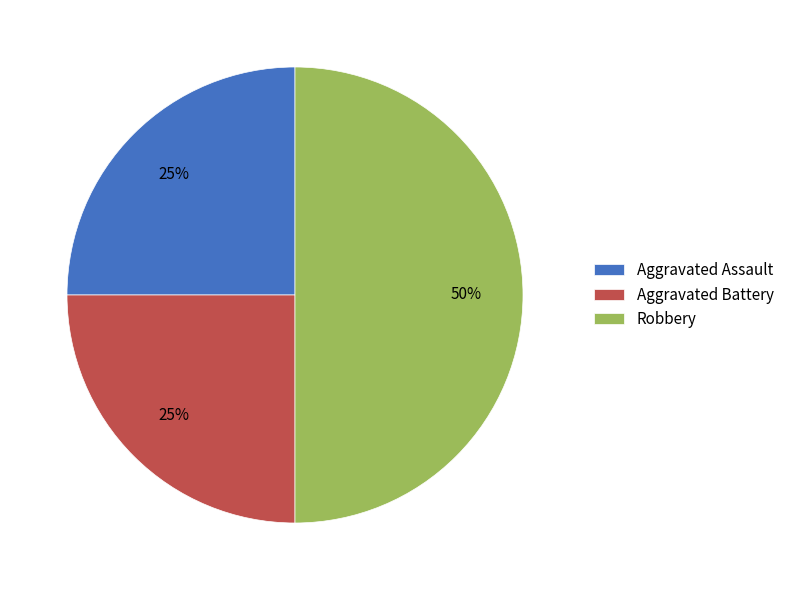

To the nearest percent, what percentage of the pie is Aggravated Assault?

25%